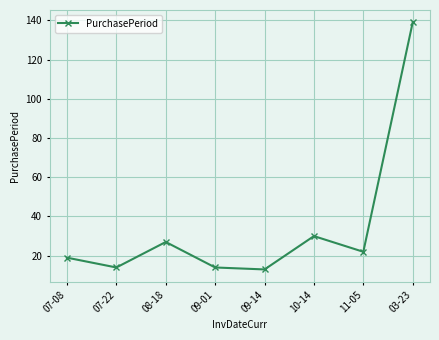

What is the greatest value displayed?

139